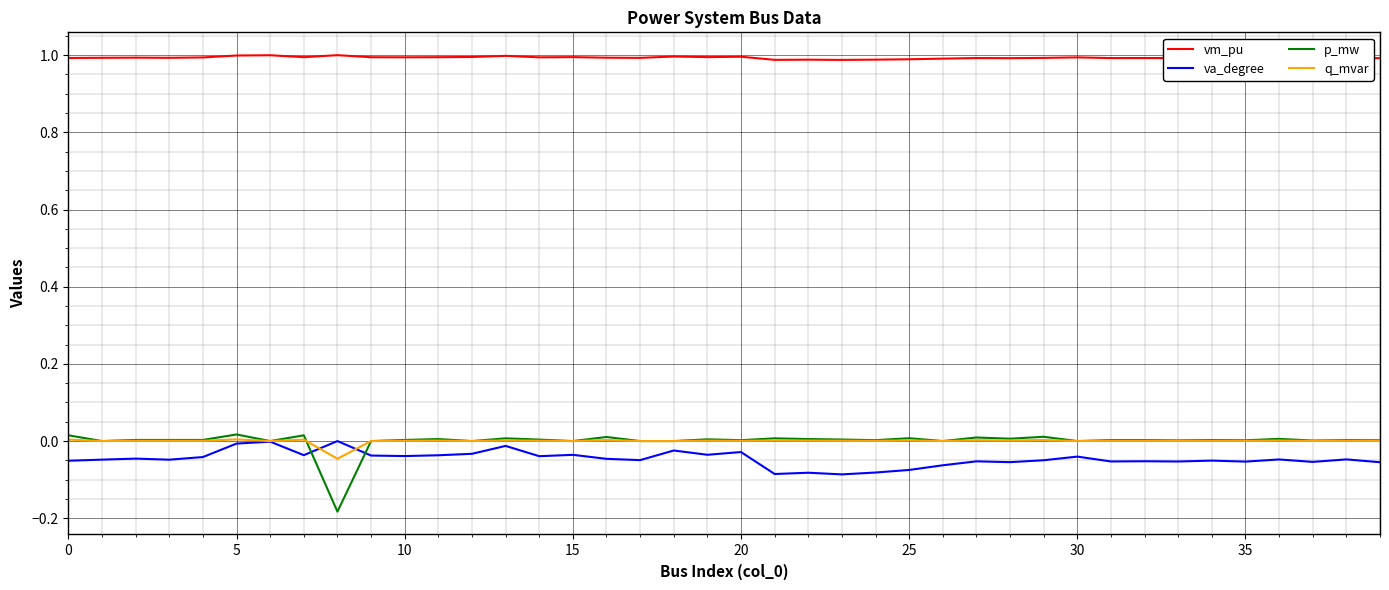

How many lines are shown in the chart?

4